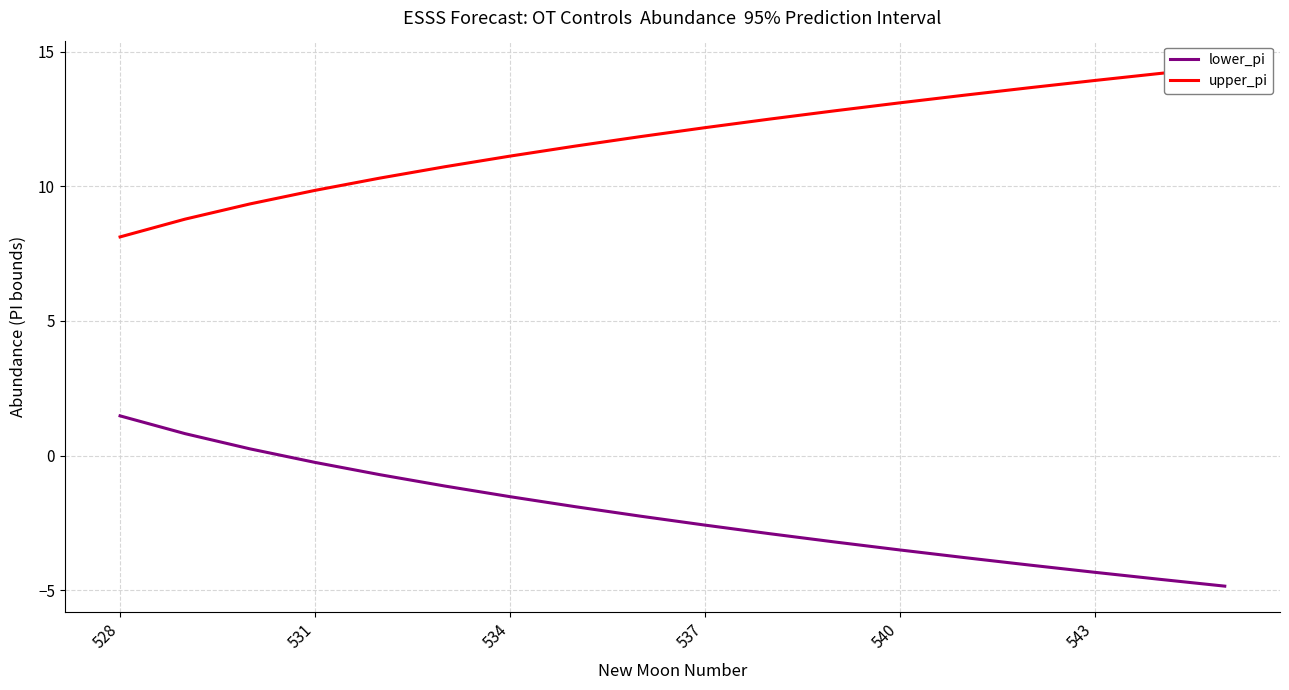

List the series in order of their overall mean, lowest first.

lower_pi, upper_pi